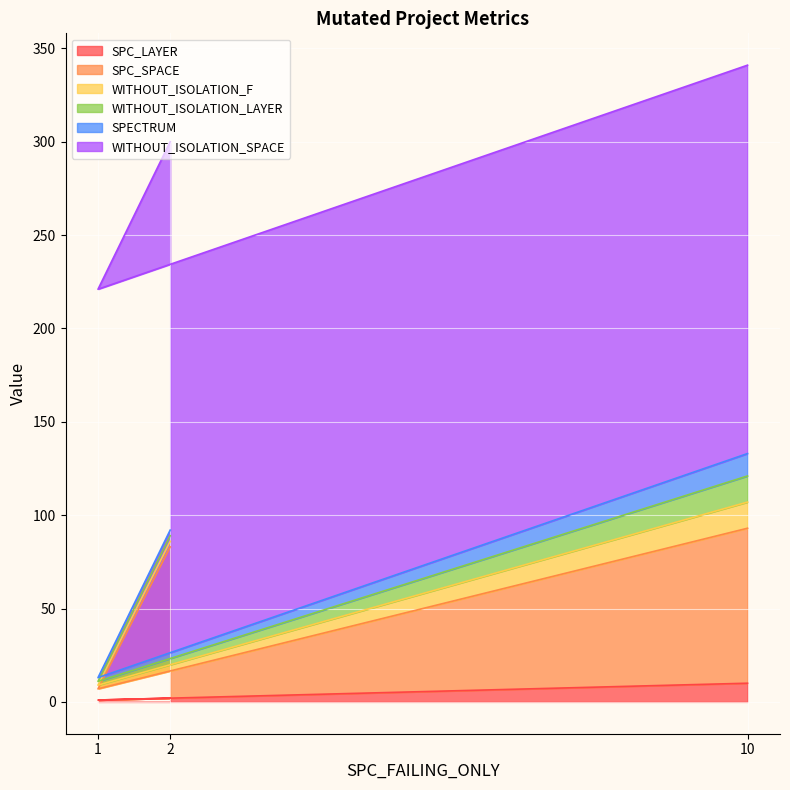

Does the chart display data point markers on the line(s)?

No